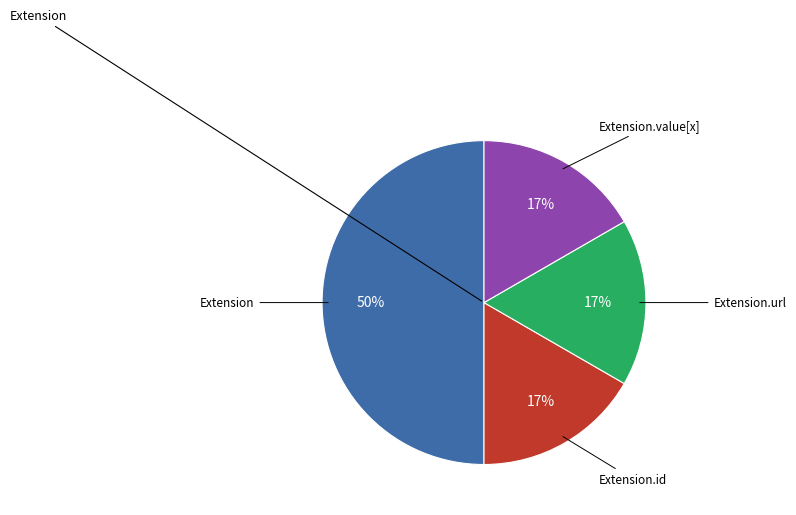

Count the number of slices in the pie.

4